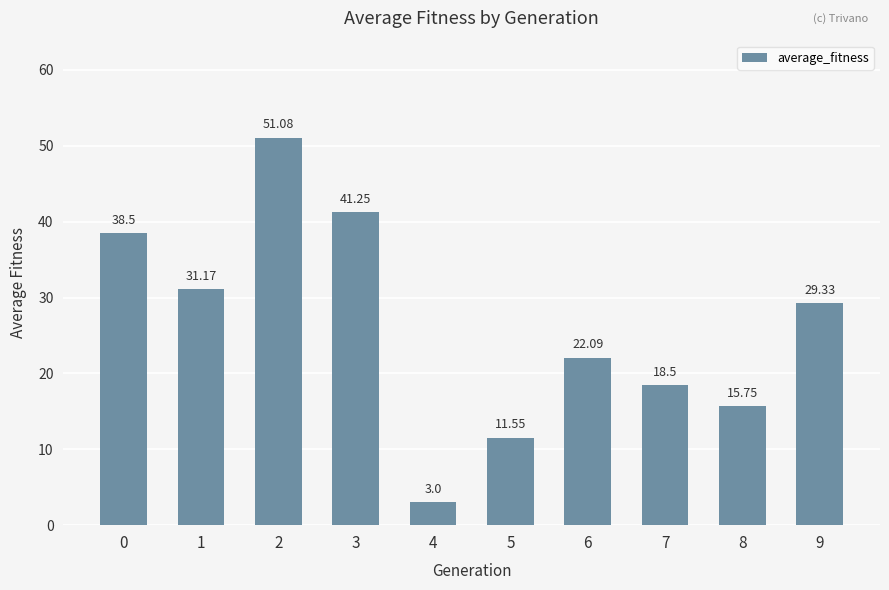

What is the ratio of the value at 4 to the value at 6?

0.1